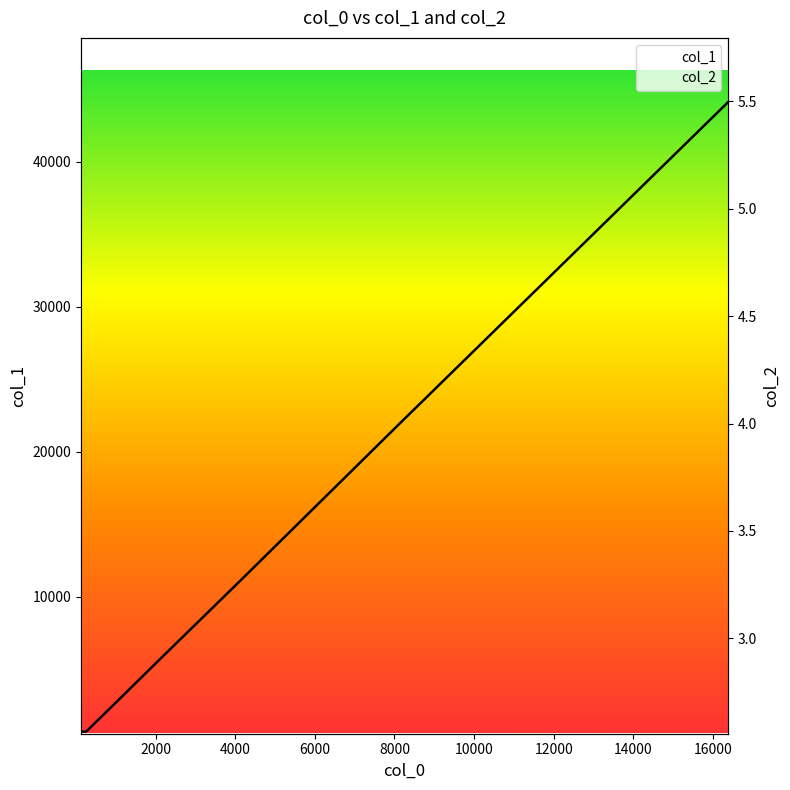

True or false: col_1 has more than 1 interior local peaks.

False